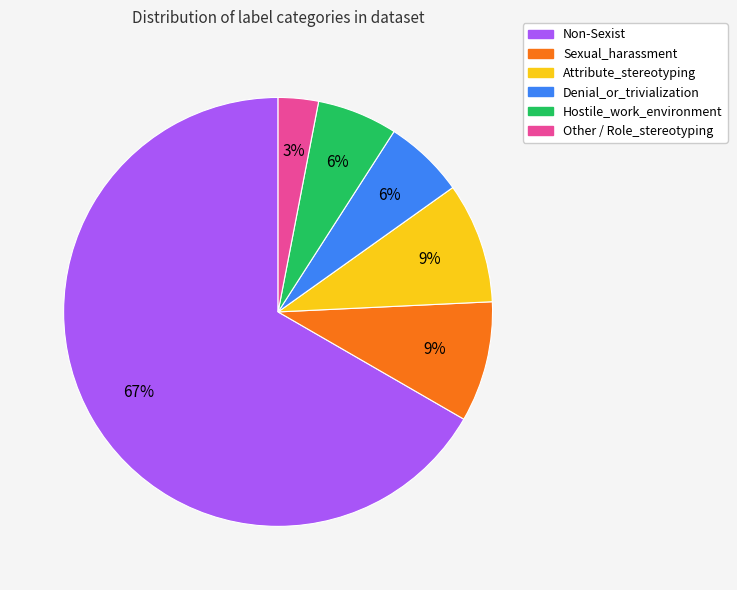

Is there a majority slice in this chart?

Yes